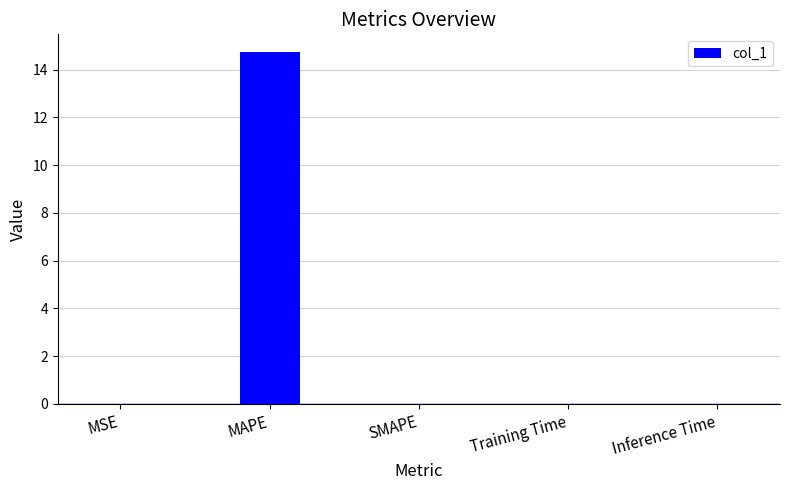

What is the approximate value at MAPE?

14.7